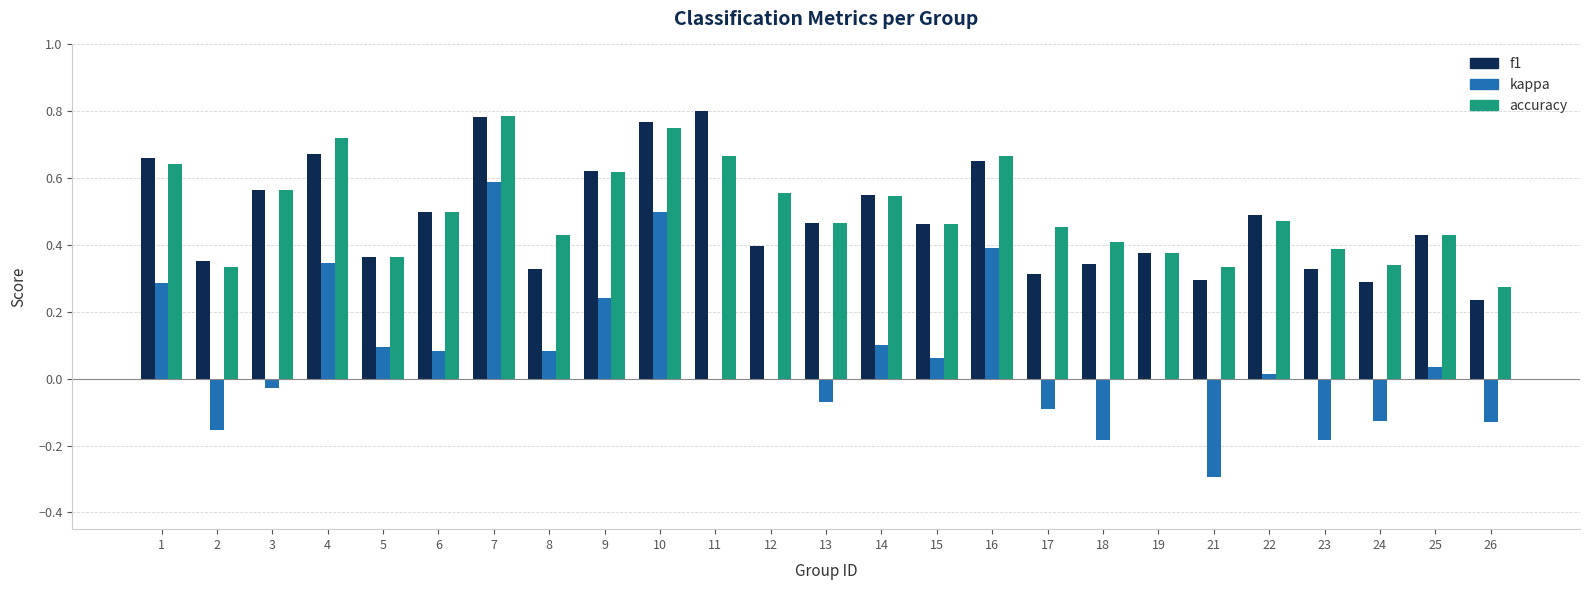

True or false: f1 has a value of 0.4 at 5.

True